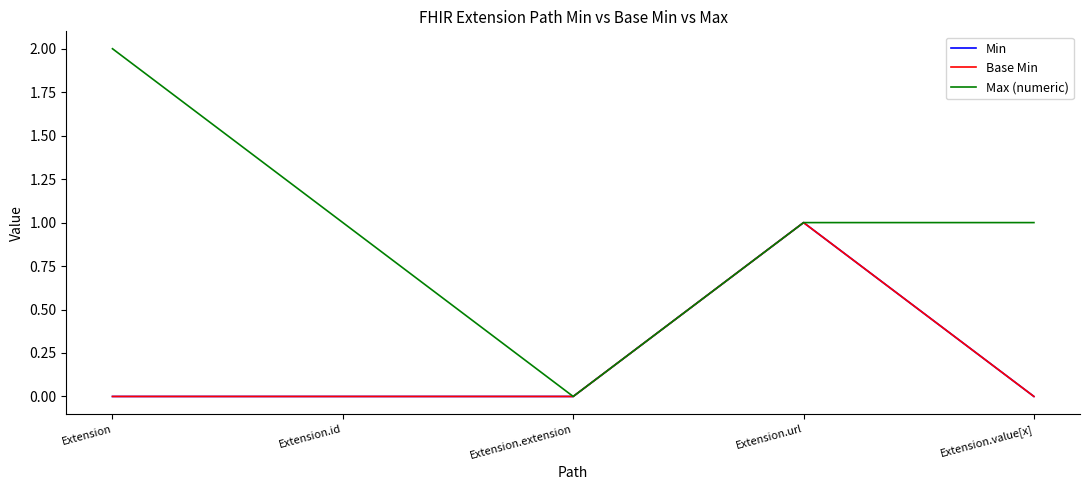

Which category has the highest value across all series?

Extension